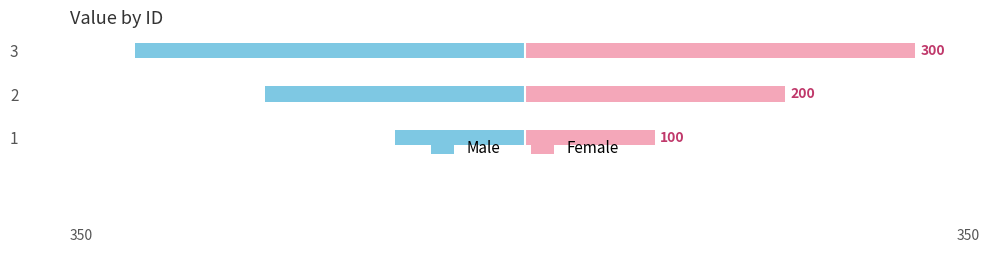

Count the number of data series in this chart.

2